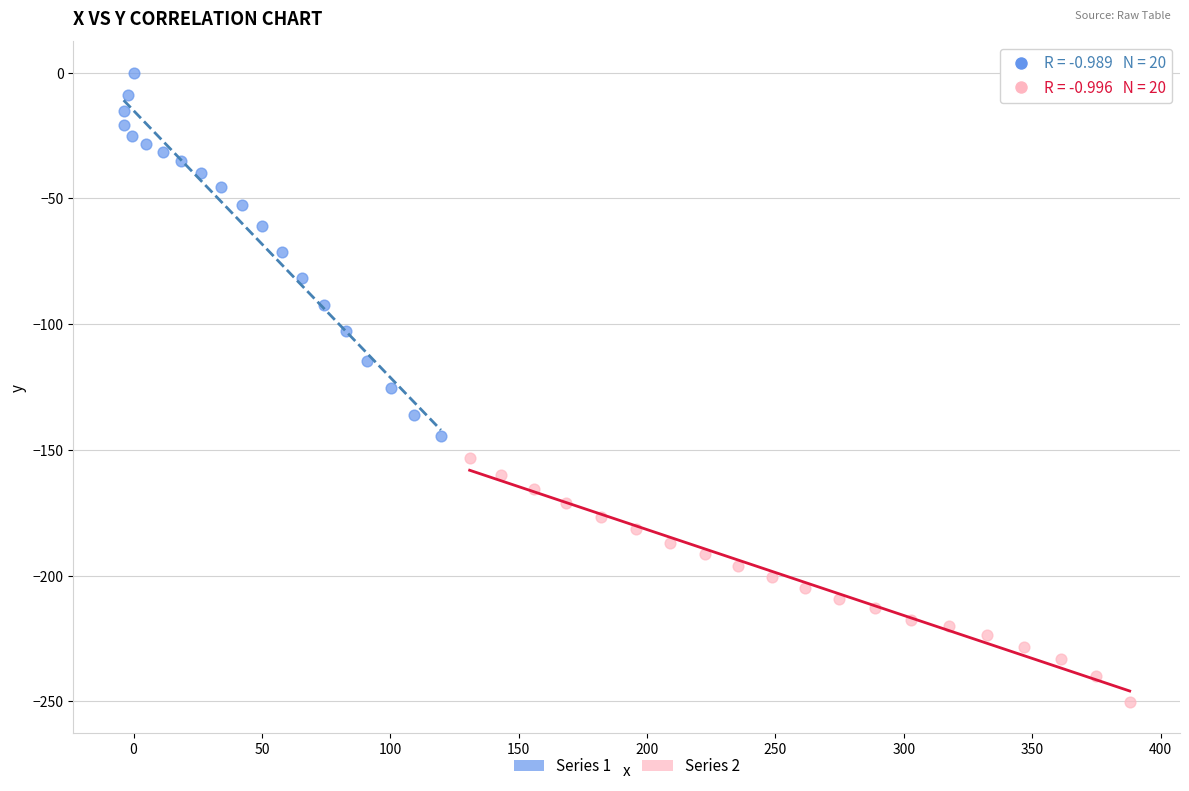

What are all the series names shown in the legend?

Series 1, Series 2